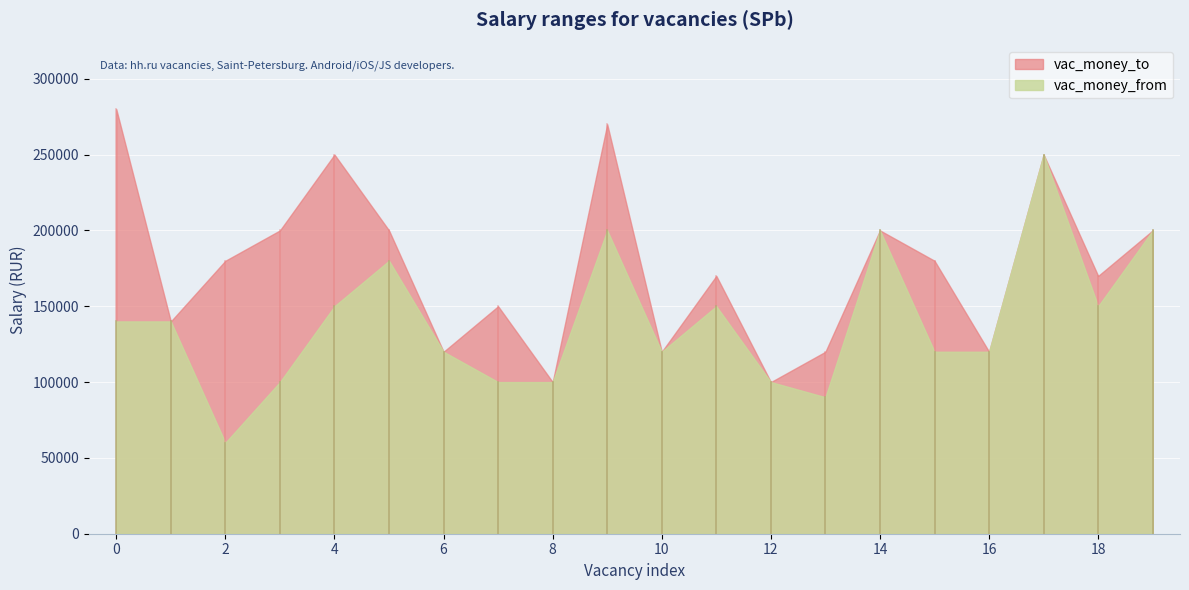

How many lines are shown in the chart?

2